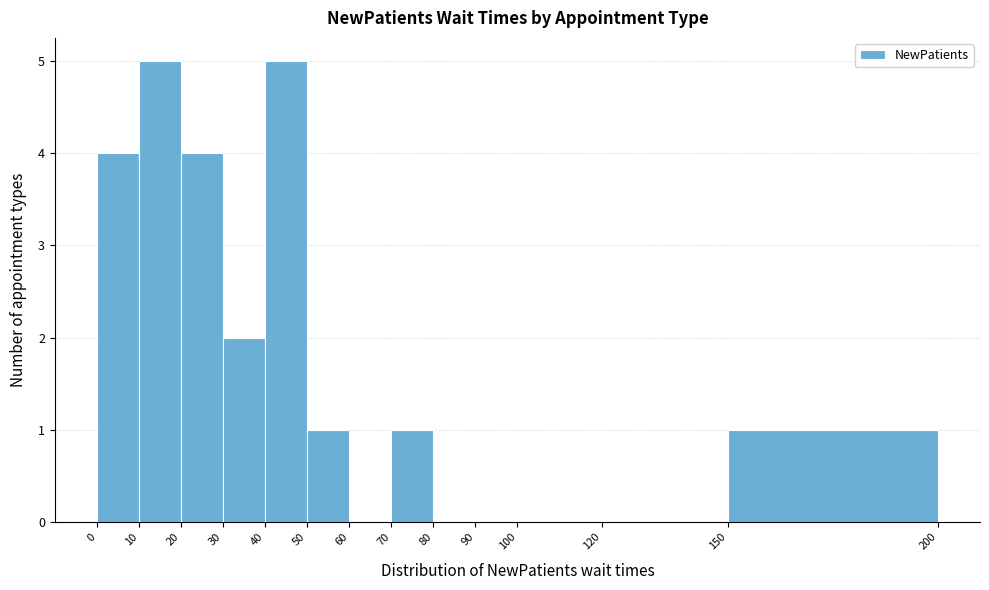

Reading left to right, list every bar in this chart as the range it spans on the x-axis followed by its height. The values are not printed on the chart, so give them approximately, as read against the axis.

0 to 10: 4
10 to 20: 5
20 to 30: 4
30 to 40: 2
40 to 50: 5
50 to 60: 1
60 to 70: 0
70 to 80: 1
80 to 90: 0
90 to 100: 0
100 to 120: 0
120 to 150: 0
150 to 200: 1